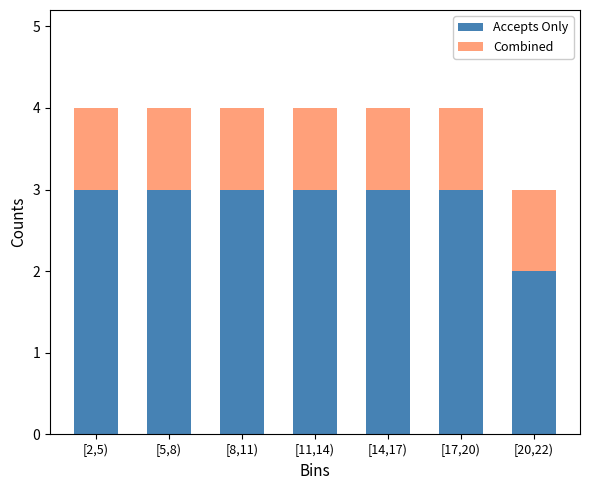

Reading right to left, transcribe the values for Accepts Only.

2	3	3	3	3	3	3